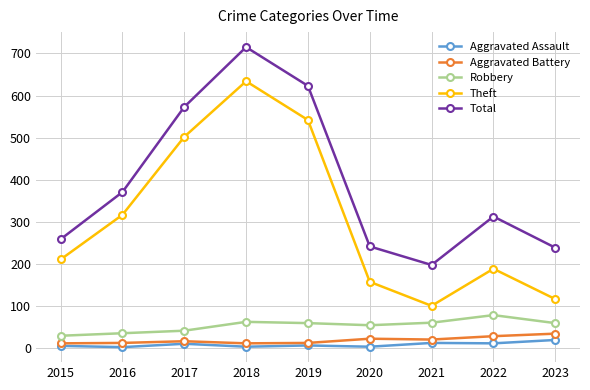

At which label does Theft reach its peak?

2018